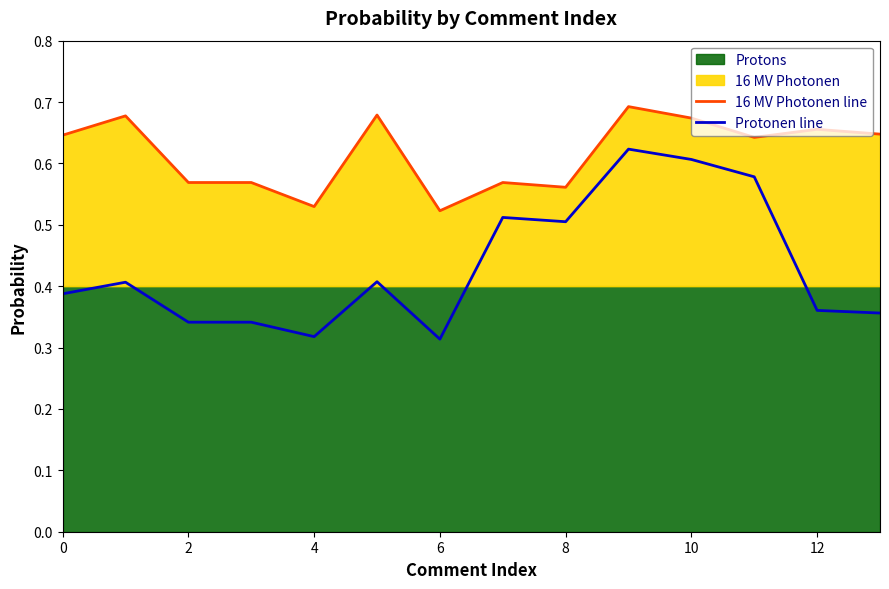

Which series has the largest range (max minus min)?

Protonen line